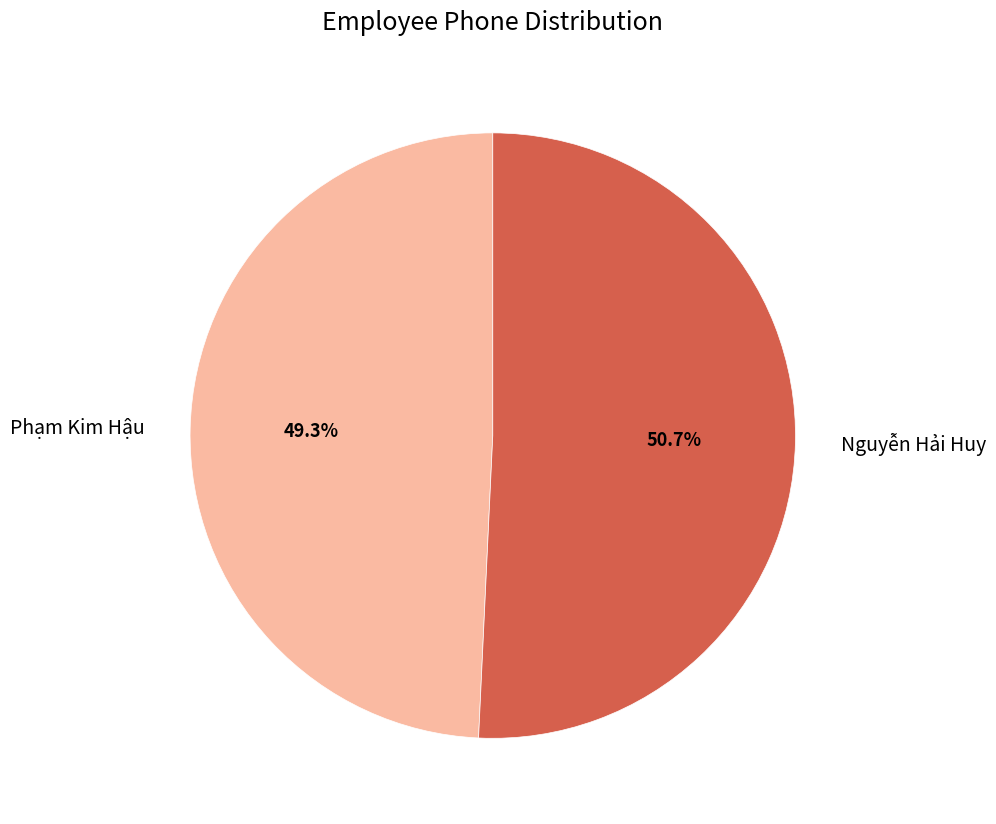

To the nearest percent, what portion does Phạm Kim Hậu represent?

49%